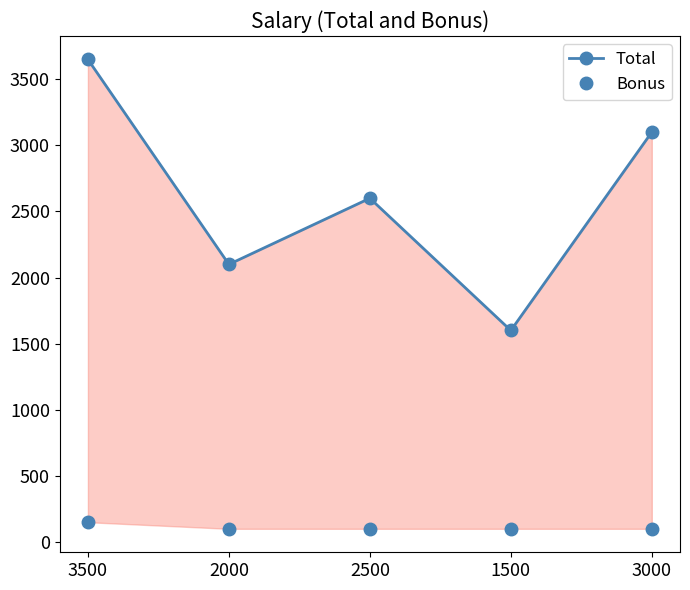

What is the value of the Total point at the 3rd from the left?

2600